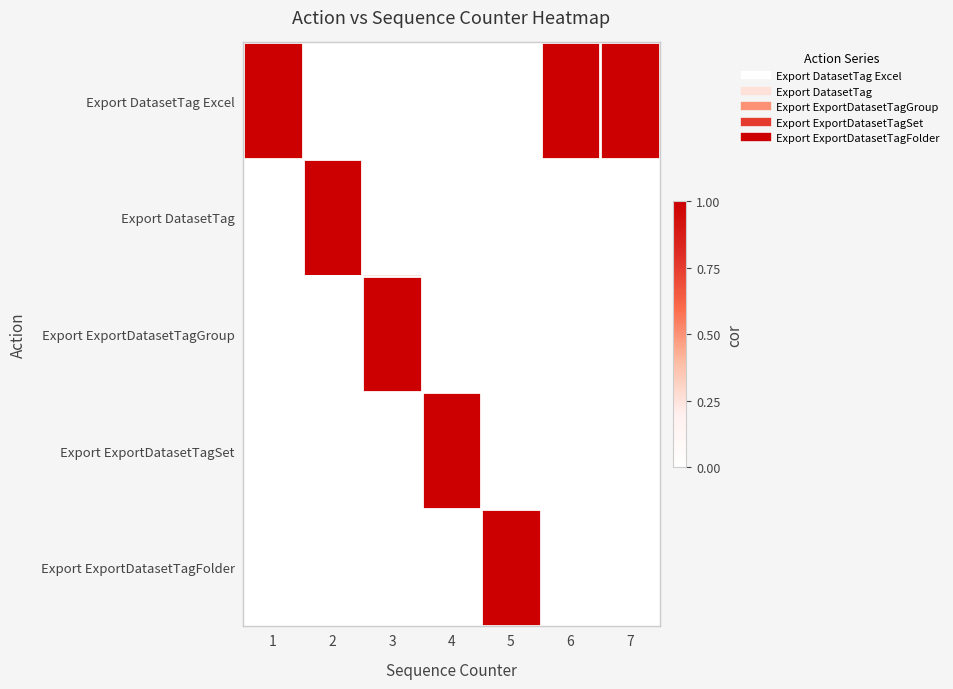

Reading left to right, list all the values displayed in this chart.

Export DatasetTag Excel: 1=1	2=0	3=0	4=0	5=0	6=1	7=1
Export DatasetTag: 1=0	2=1	3=0	4=0	5=0	6=0	7=0
Export ExportDatasetTagGroup: 1=0	2=0	3=1	4=0	5=0	6=0	7=0
Export ExportDatasetTagSet: 1=0	2=0	3=0	4=1	5=0	6=0	7=0
Export ExportDatasetTagFolder: 1=0	2=0	3=0	4=0	5=1	6=0	7=0